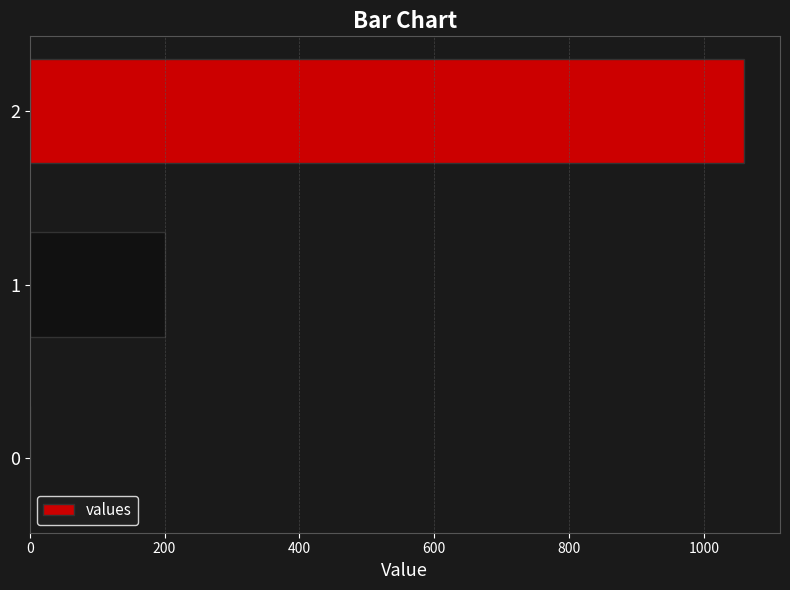

What is the sum of all values?

1260